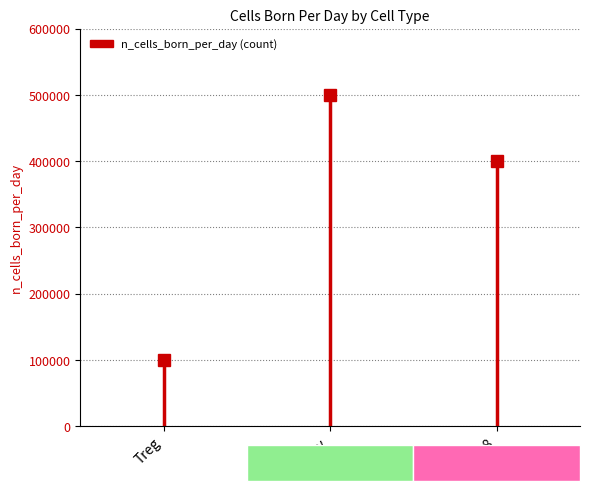

Rank the categories by value from highest to lowest.

Tconv, CD8, Treg